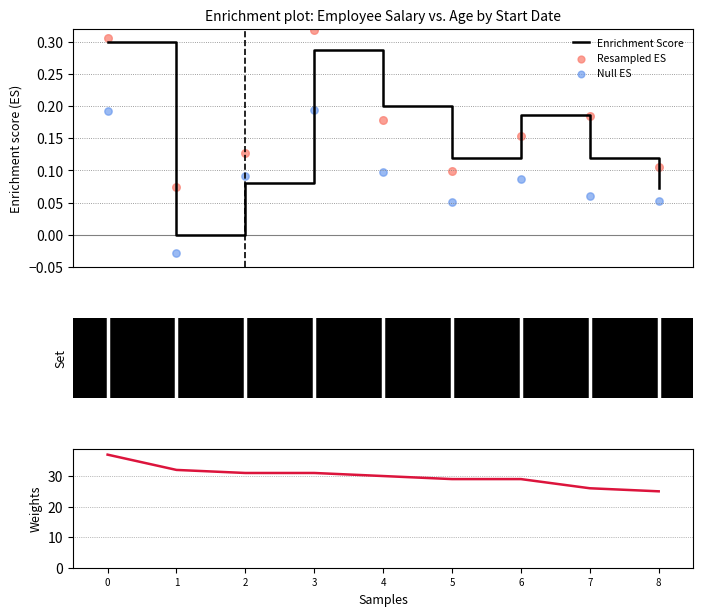

Which series contains the lowest Y value?

Null ES